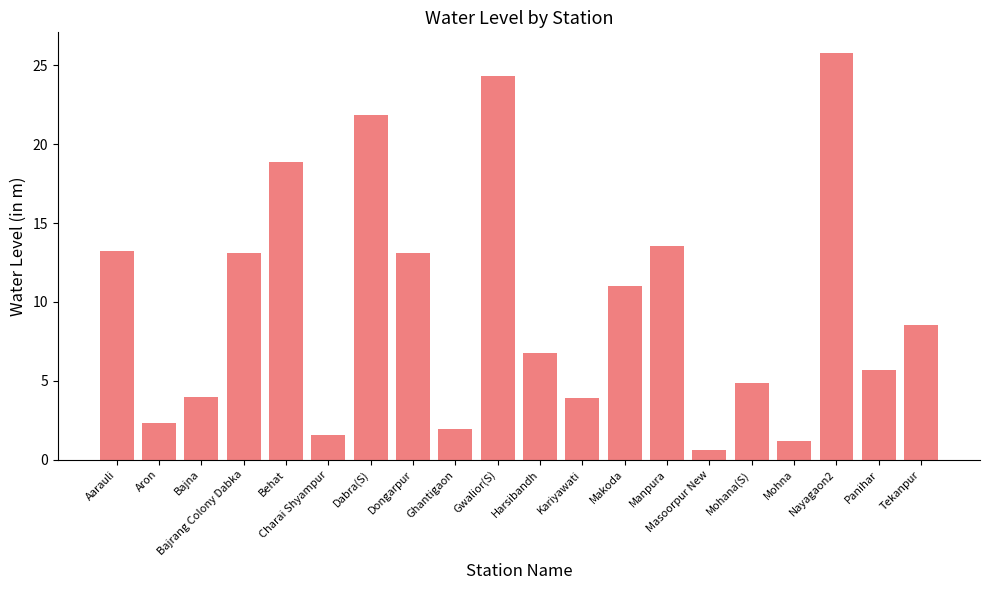

What is the smallest value displayed?

0.6